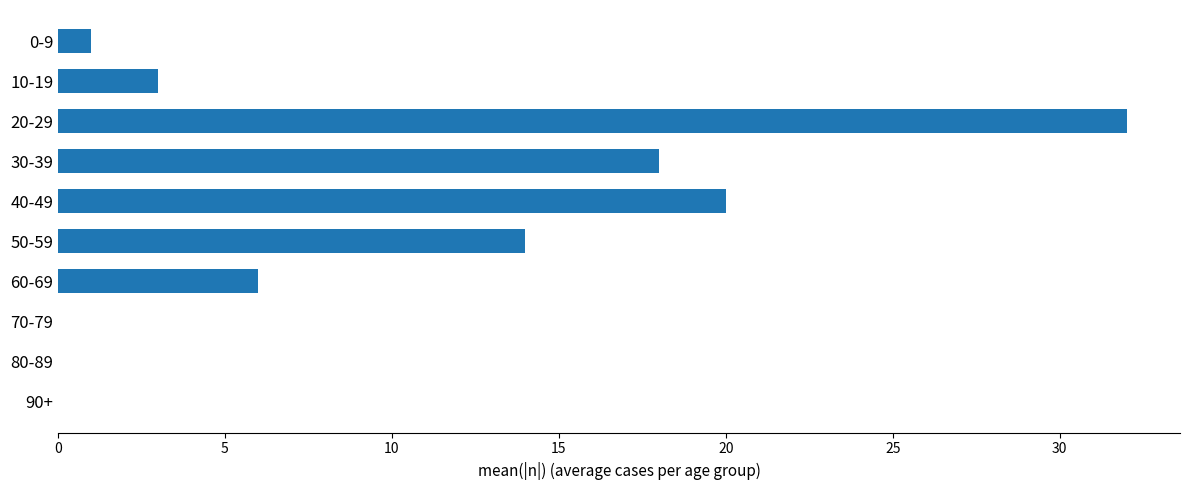

What is the change in value from 20-29 to 40-49?

-12